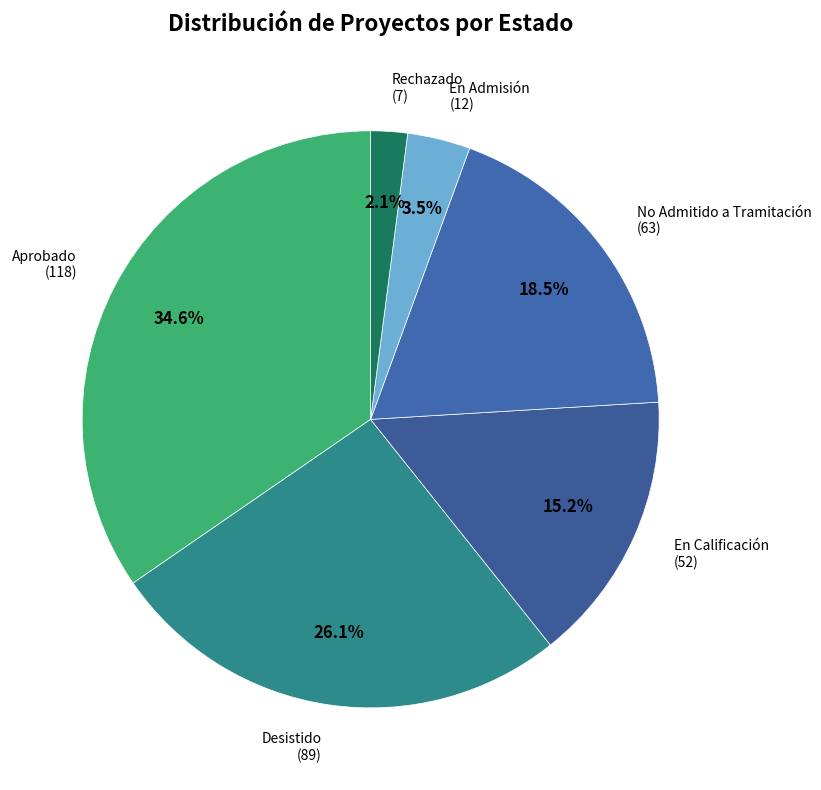

How many segments does this pie chart have?

6